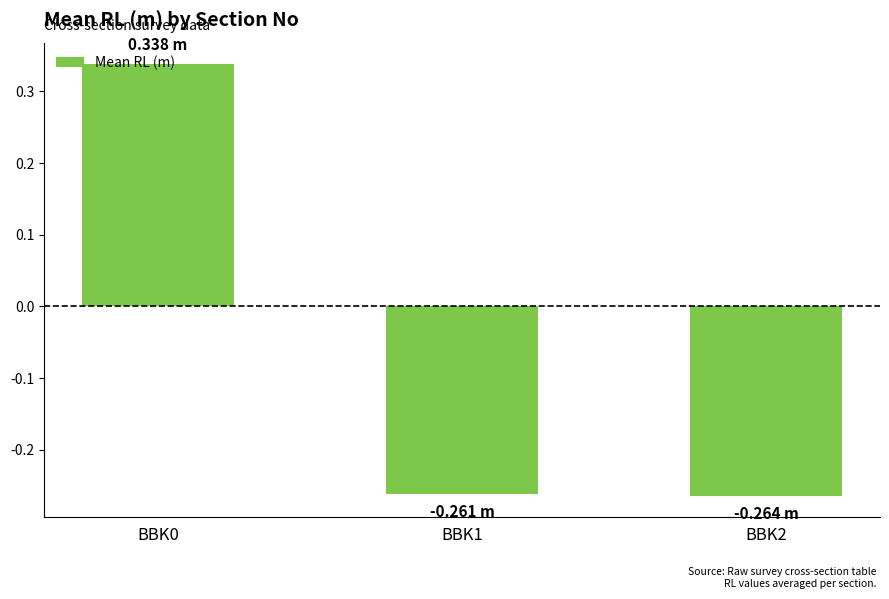

What is the sum of the values at BBK1 and BBK2?

-0.5